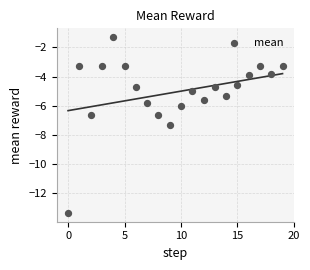

What is the range of Y values (max minus min)?

12.1